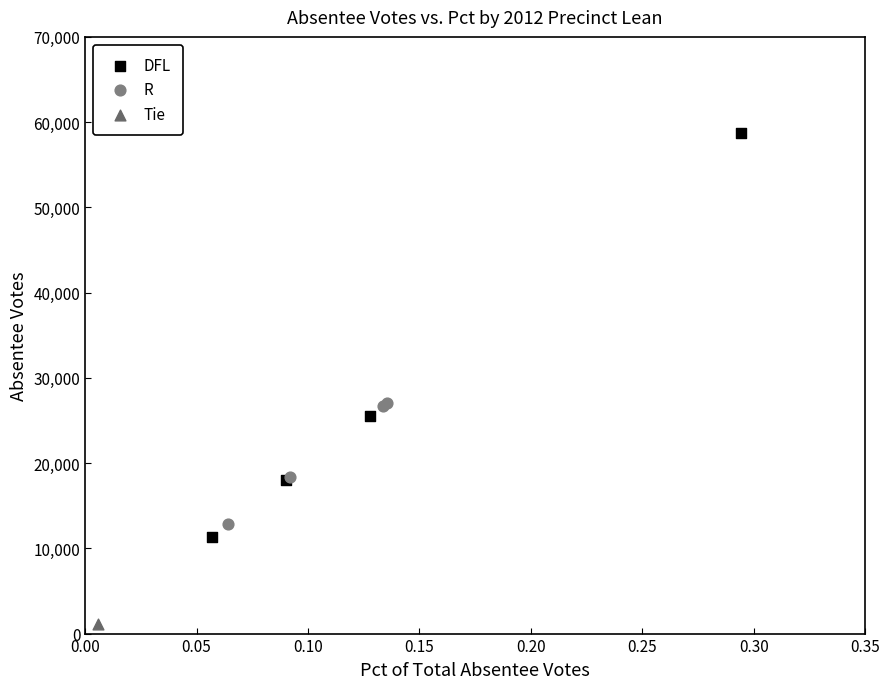

What are all the series names shown in the legend?

DFL, R, Tie